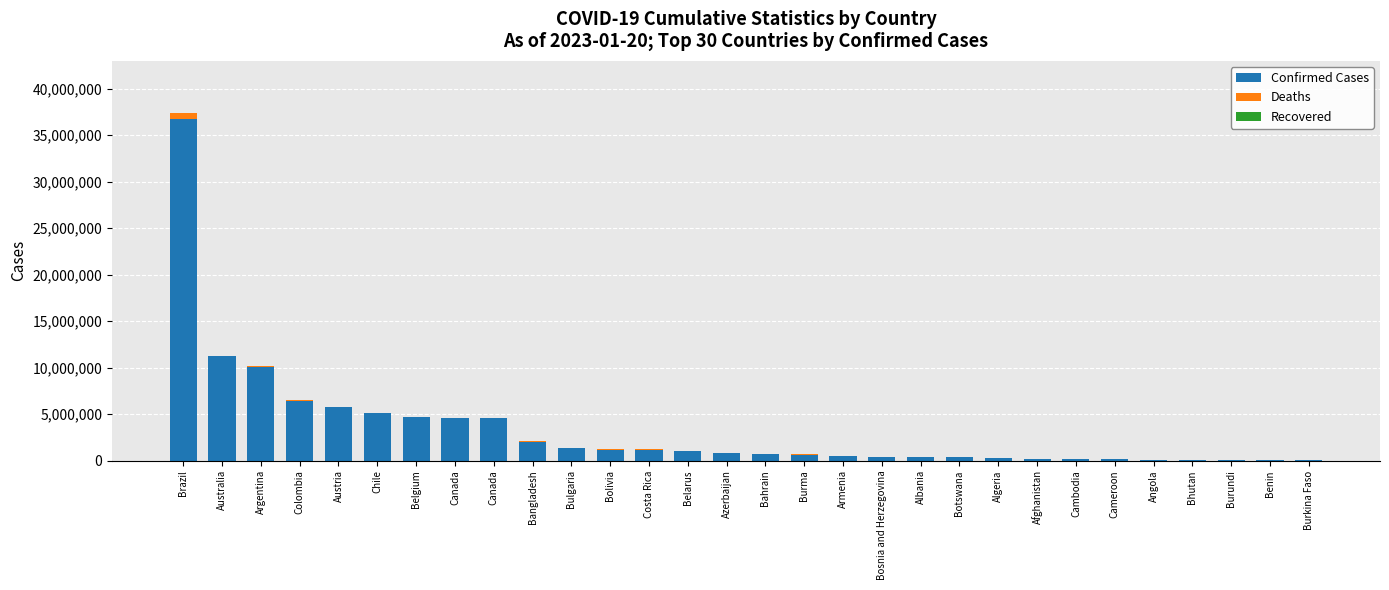

Does the chart contain stacked bars?

Yes